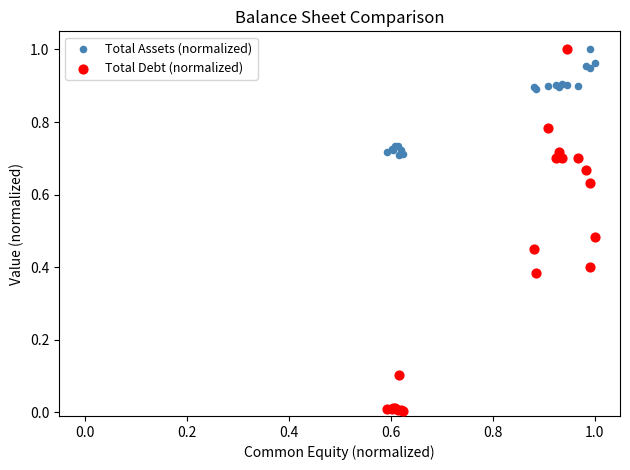

Which series has the widest spread of Y values?

Total Debt (normalized)